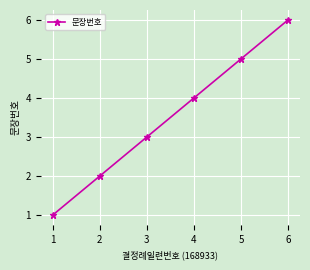

What is the sum of all values?

21